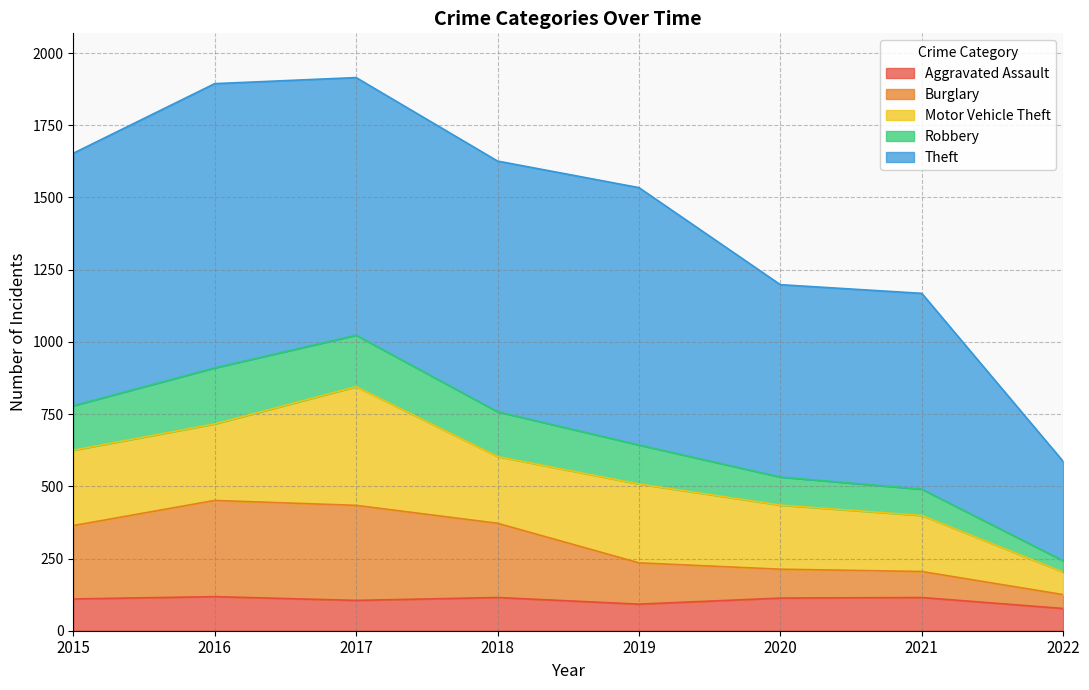

How many lines are shown in the chart?

5